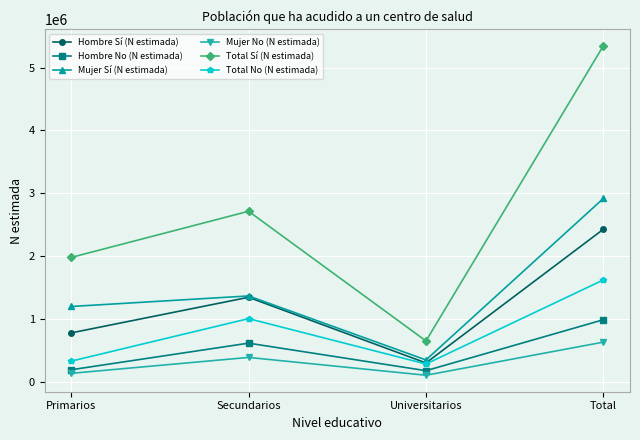

True or false: Hombre No (N estimada) and Hombre Sí (N estimada) intersect in this chart.

False